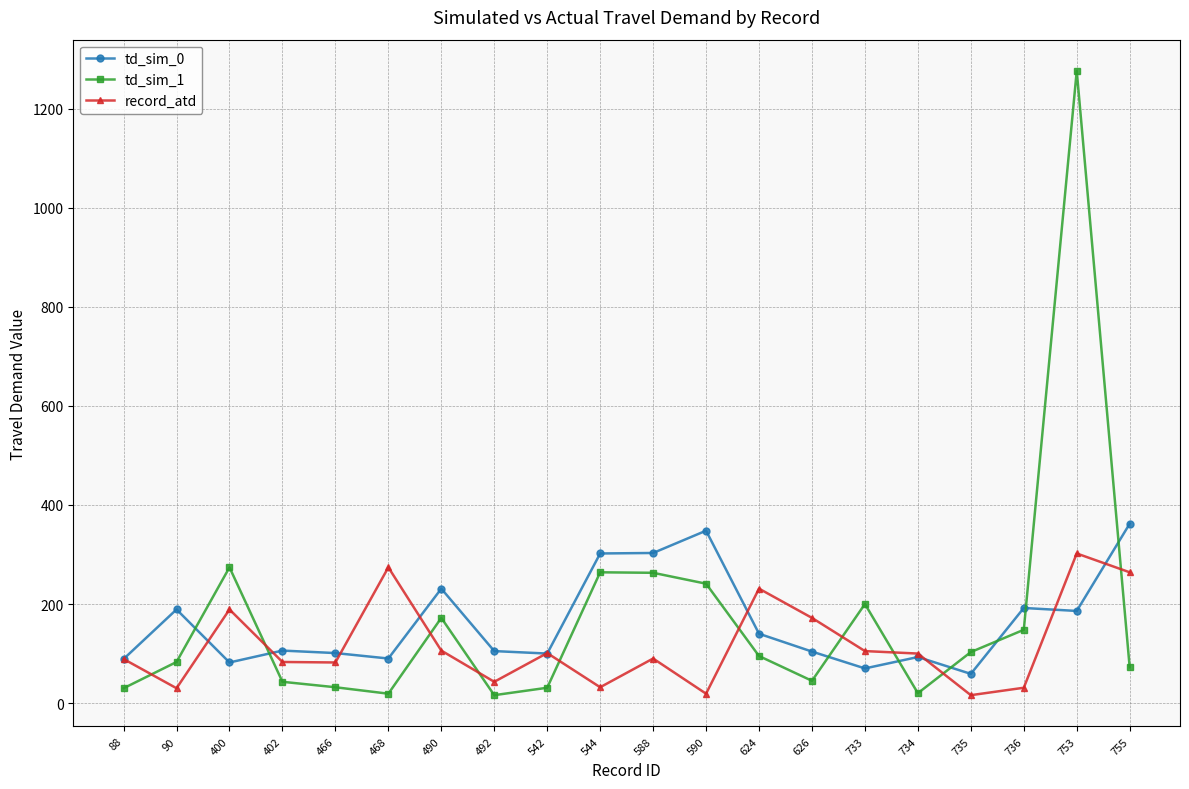

The record_atd series shows 105 at 624. True or false?

False